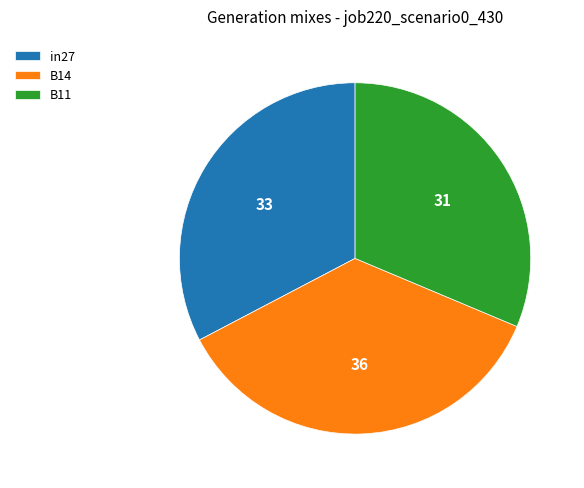

Which slice is the largest?

B14